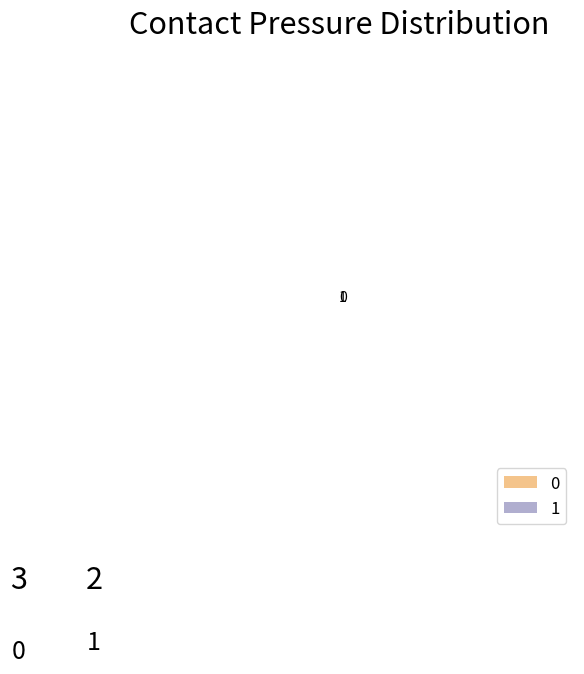

Rank the categories by value from highest to lowest.

0, 1